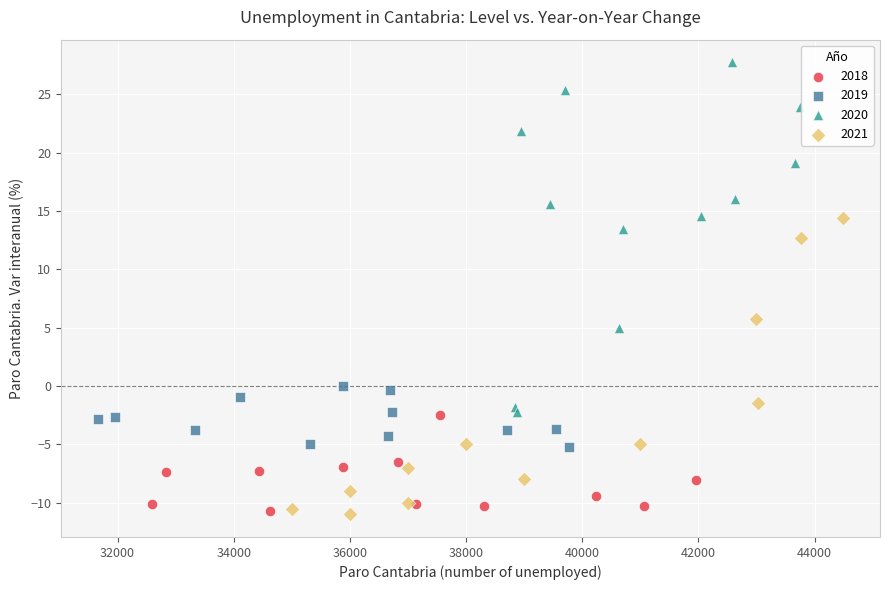

Which series has the widest spread of Y values?

2020